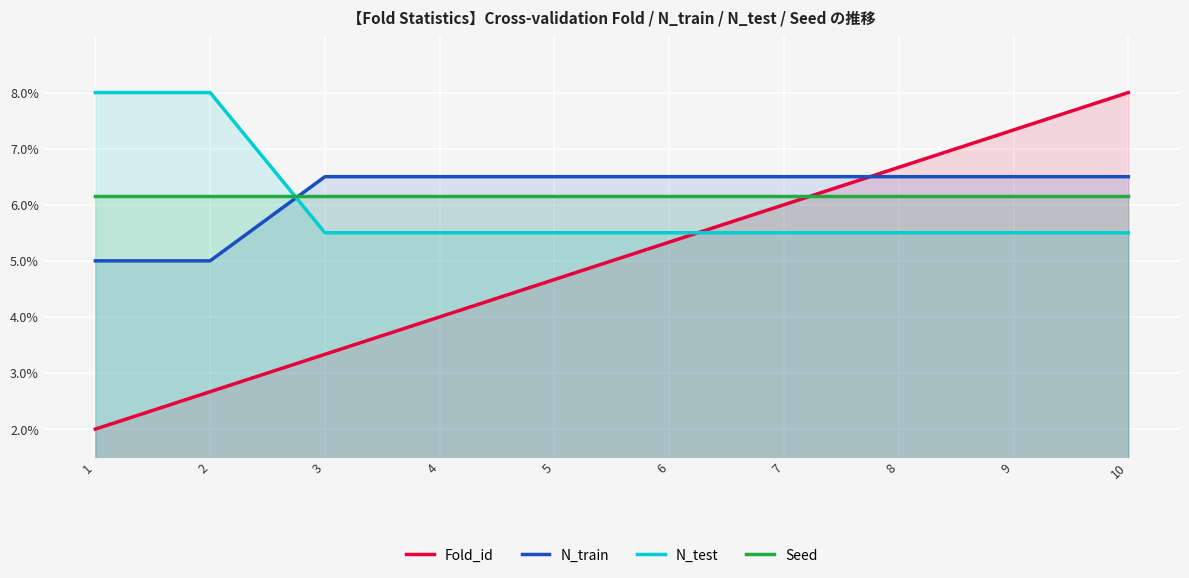

How many intersections are there between N_test and Seed?

1